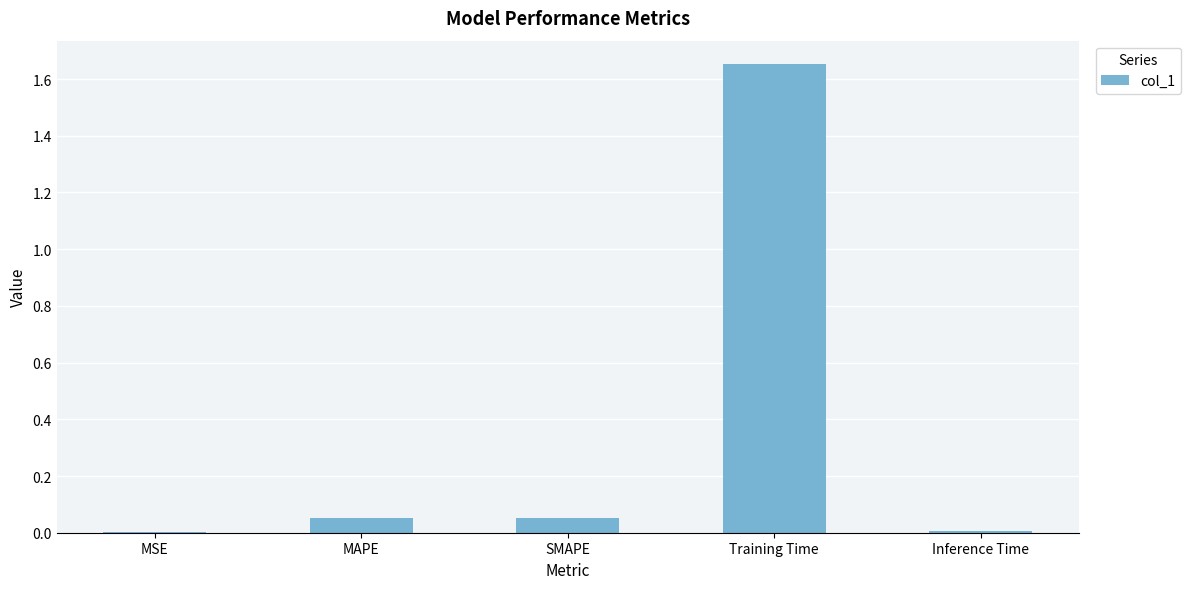

Is it true that the value at Inference Time is 0.0?

True